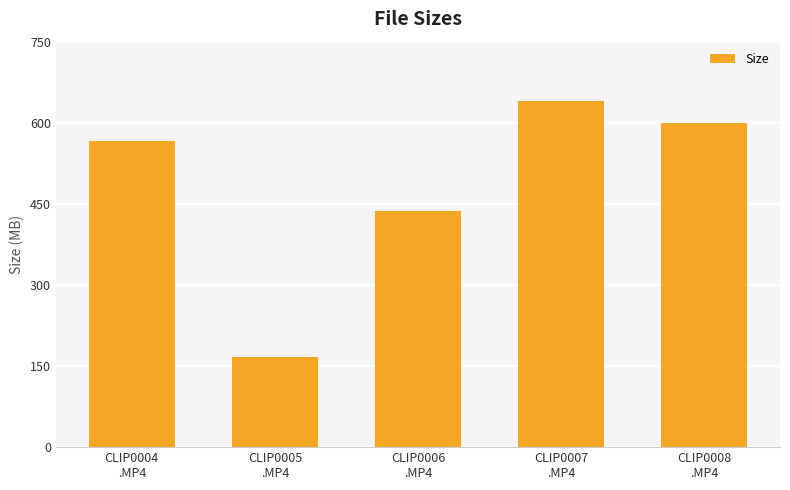

What is the value of the 2nd bar from the left?

167.4